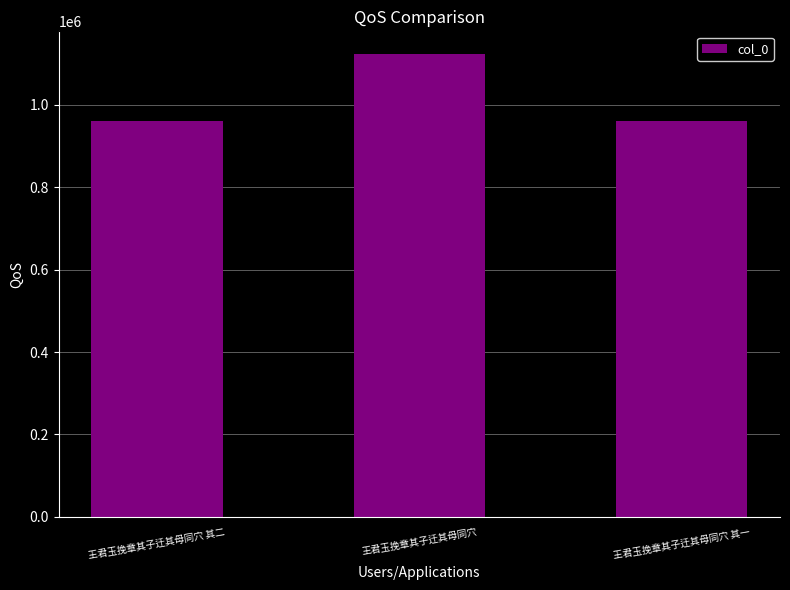

What is the change in value from 王君玉挽章其子迁其母同穴 to 王君玉挽章其子迁其母同穴 其一?

-160708